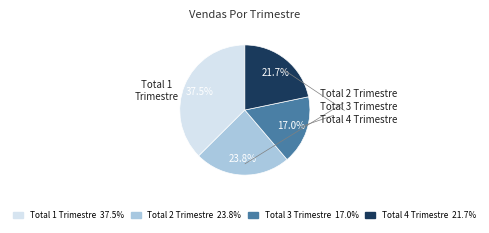

Combined, do Total 1 Trimestre and Total 2 Trimestre account for over 50%?

Yes